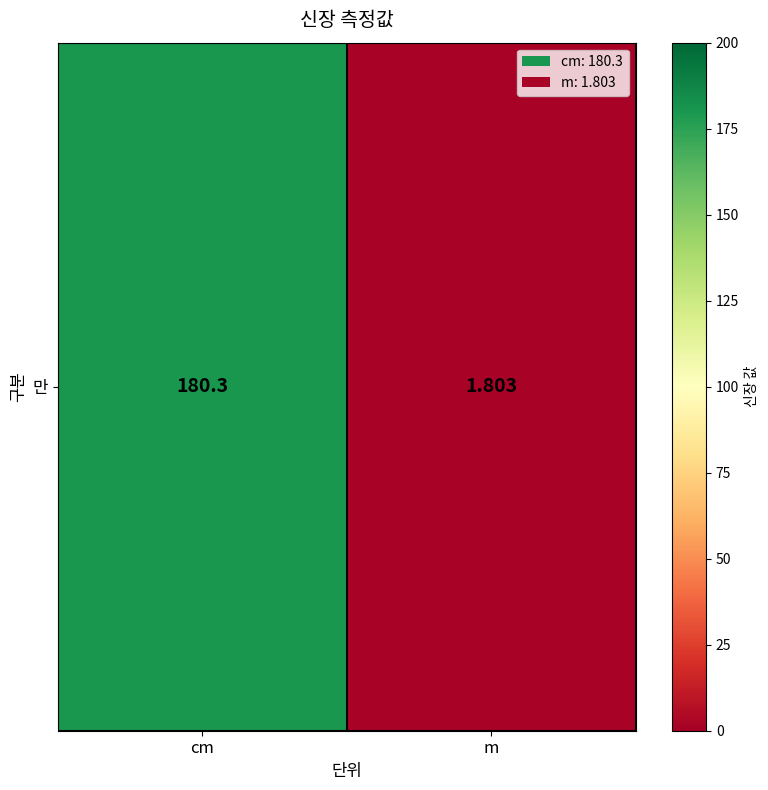

True or false: the data shows 308.4 at cm.

False